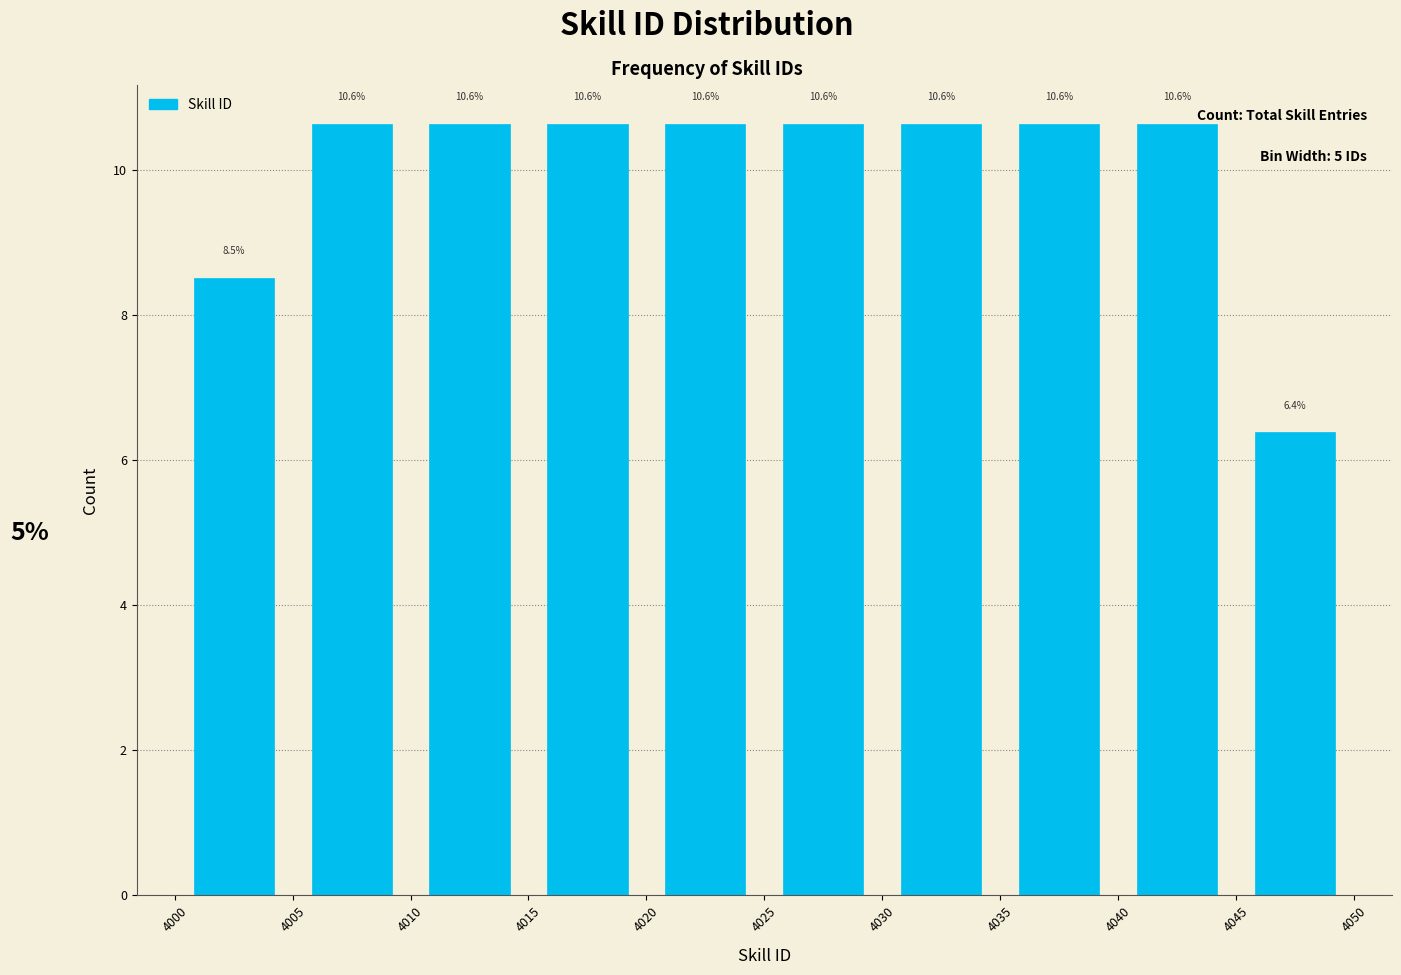

Reading left to right, list every bar in this chart as the range it spans on the x-axis followed by its height.

4000 to 4005: 8.5
4005 to 4010: 10.6
4010 to 4015: 10.6
4015 to 4020: 10.6
4020 to 4025: 10.6
4025 to 4030: 10.6
4030 to 4035: 10.6
4035 to 4040: 10.6
4040 to 4045: 10.6
4045 to 4050: 6.4